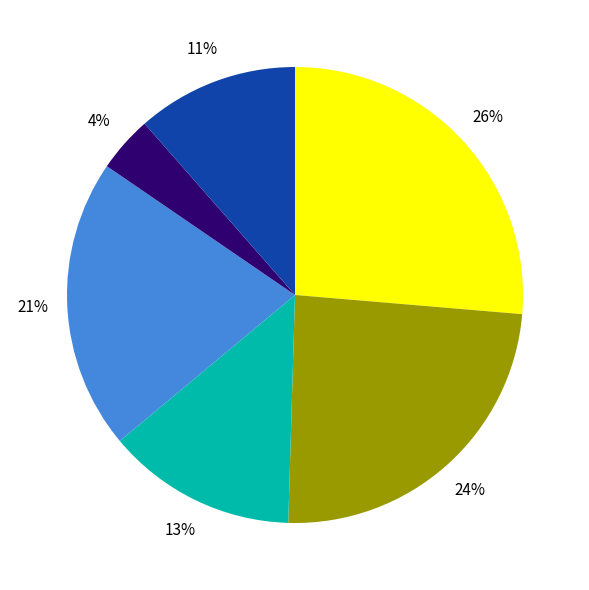

Does any single category account for the majority?

No